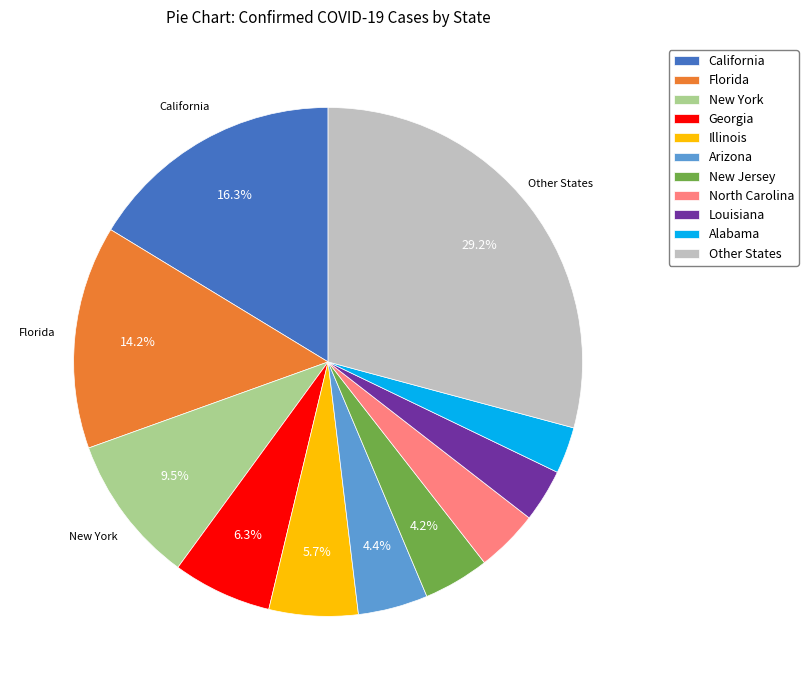

Between Florida and New Jersey, which is larger?

Florida